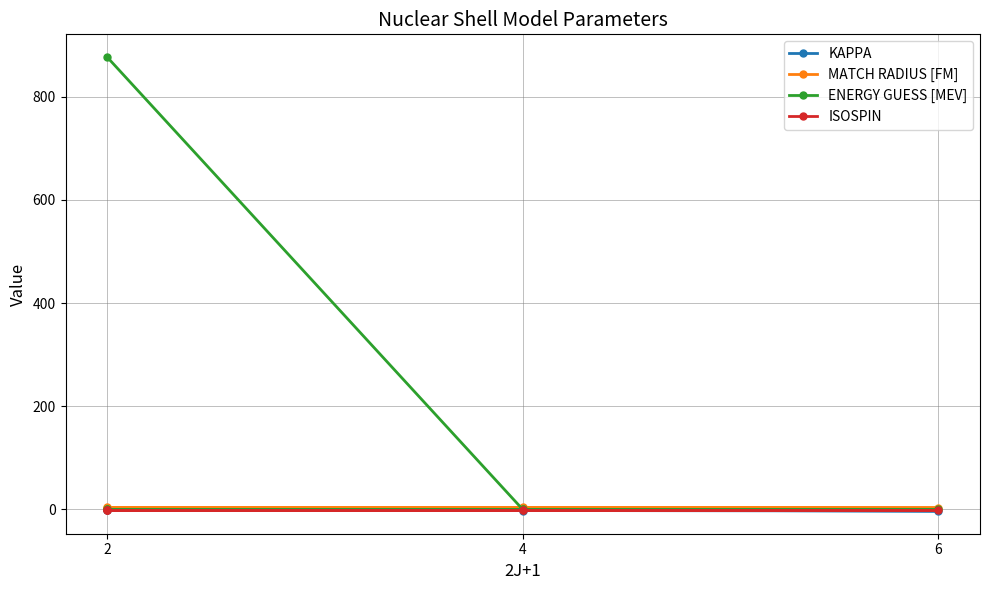

How many values in the MATCH RADIUS [FM] series exceed 3?

2